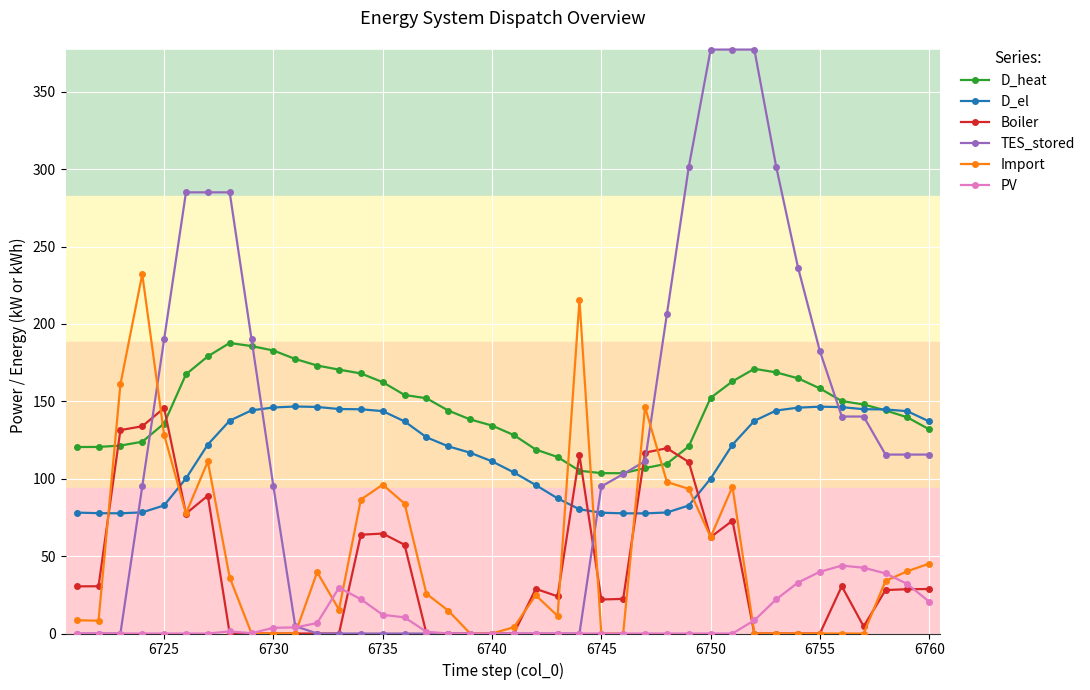

True or false: Import has more than 2 points higher than both neighbors.

True